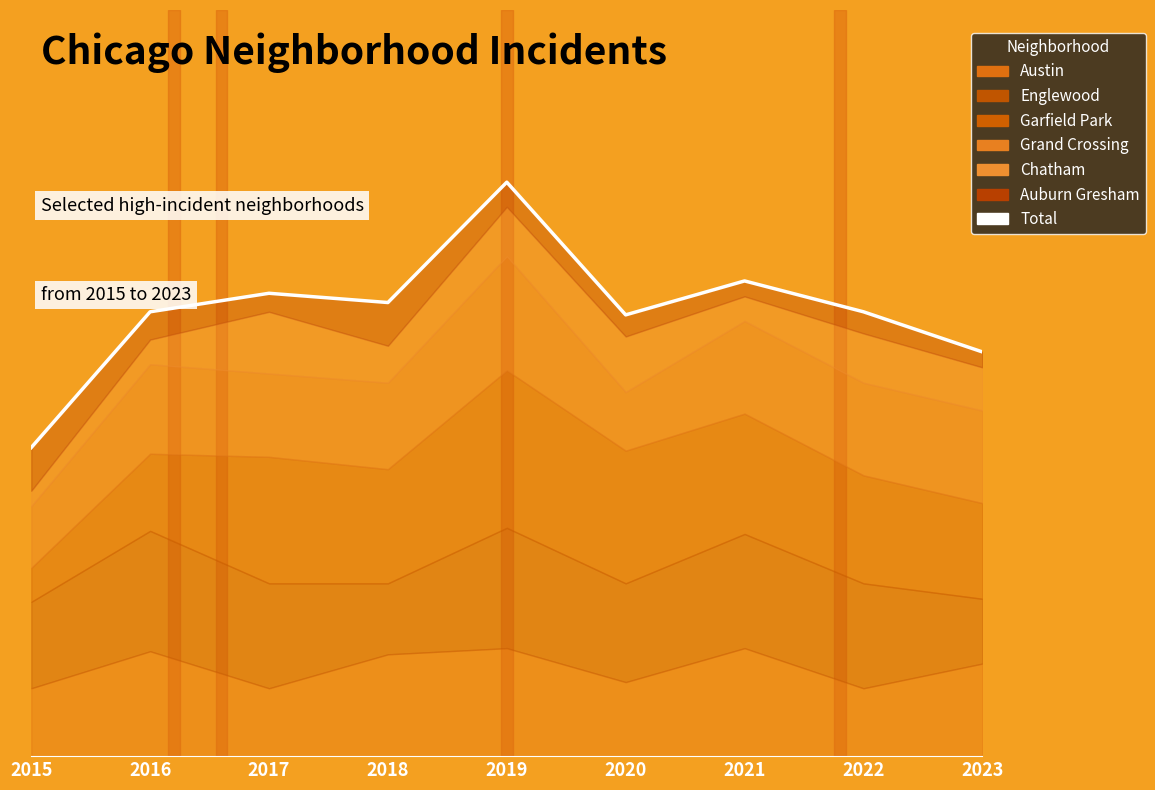

How many categories are shown in the chart?

9